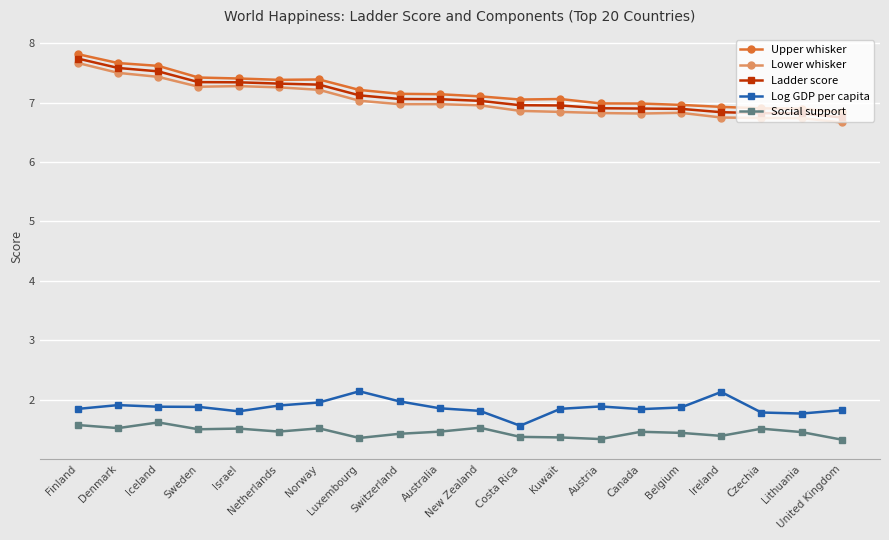

Which series has the widest spread of values?

Lower whisker